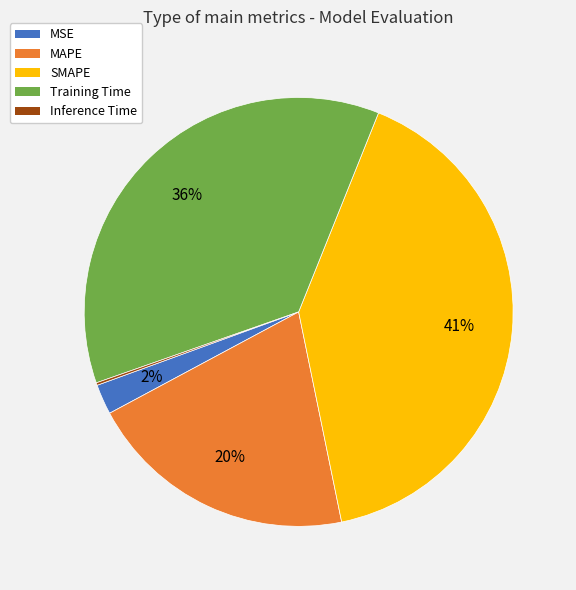

Is Training Time the majority of the pie?

No